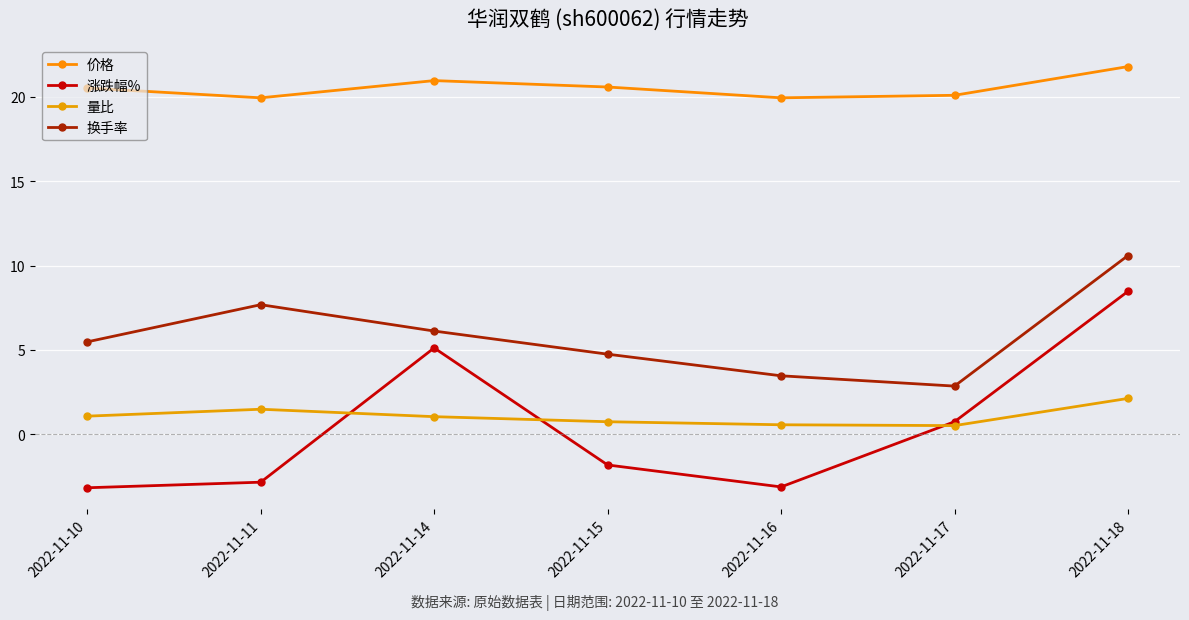

Is it true that 换手率 equals 2.9 at 2022-11-17?

True